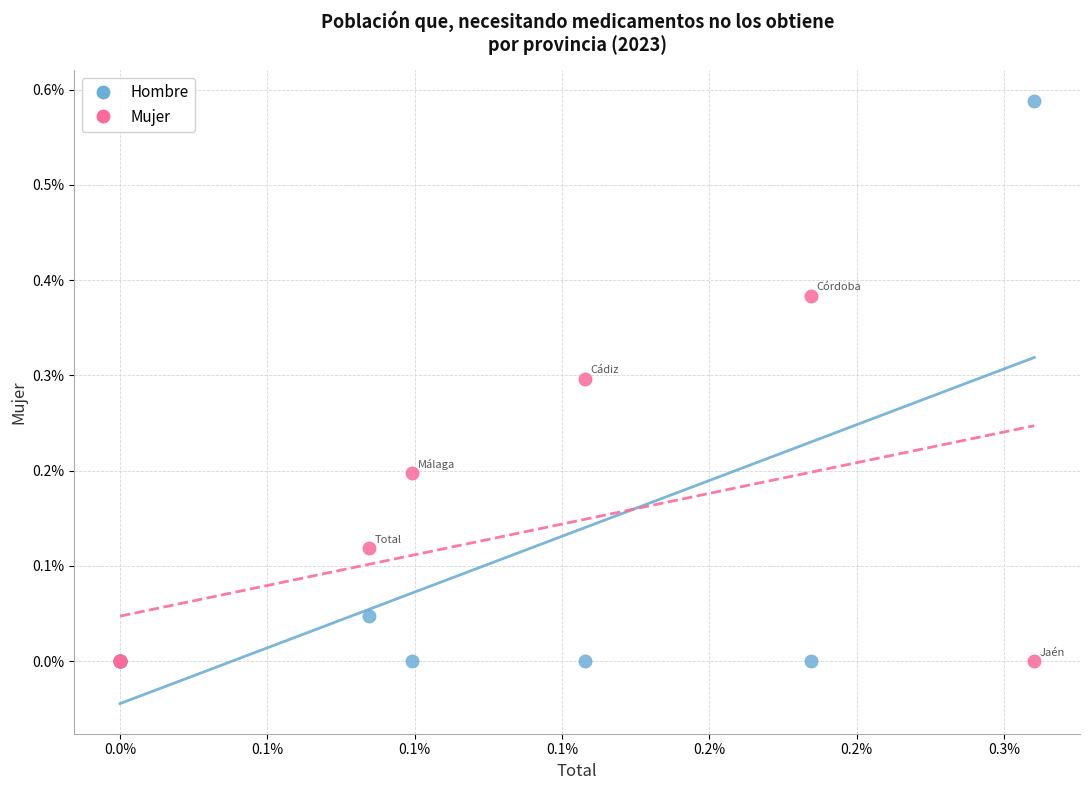

What are all the series names shown in the legend?

Hombre, Mujer